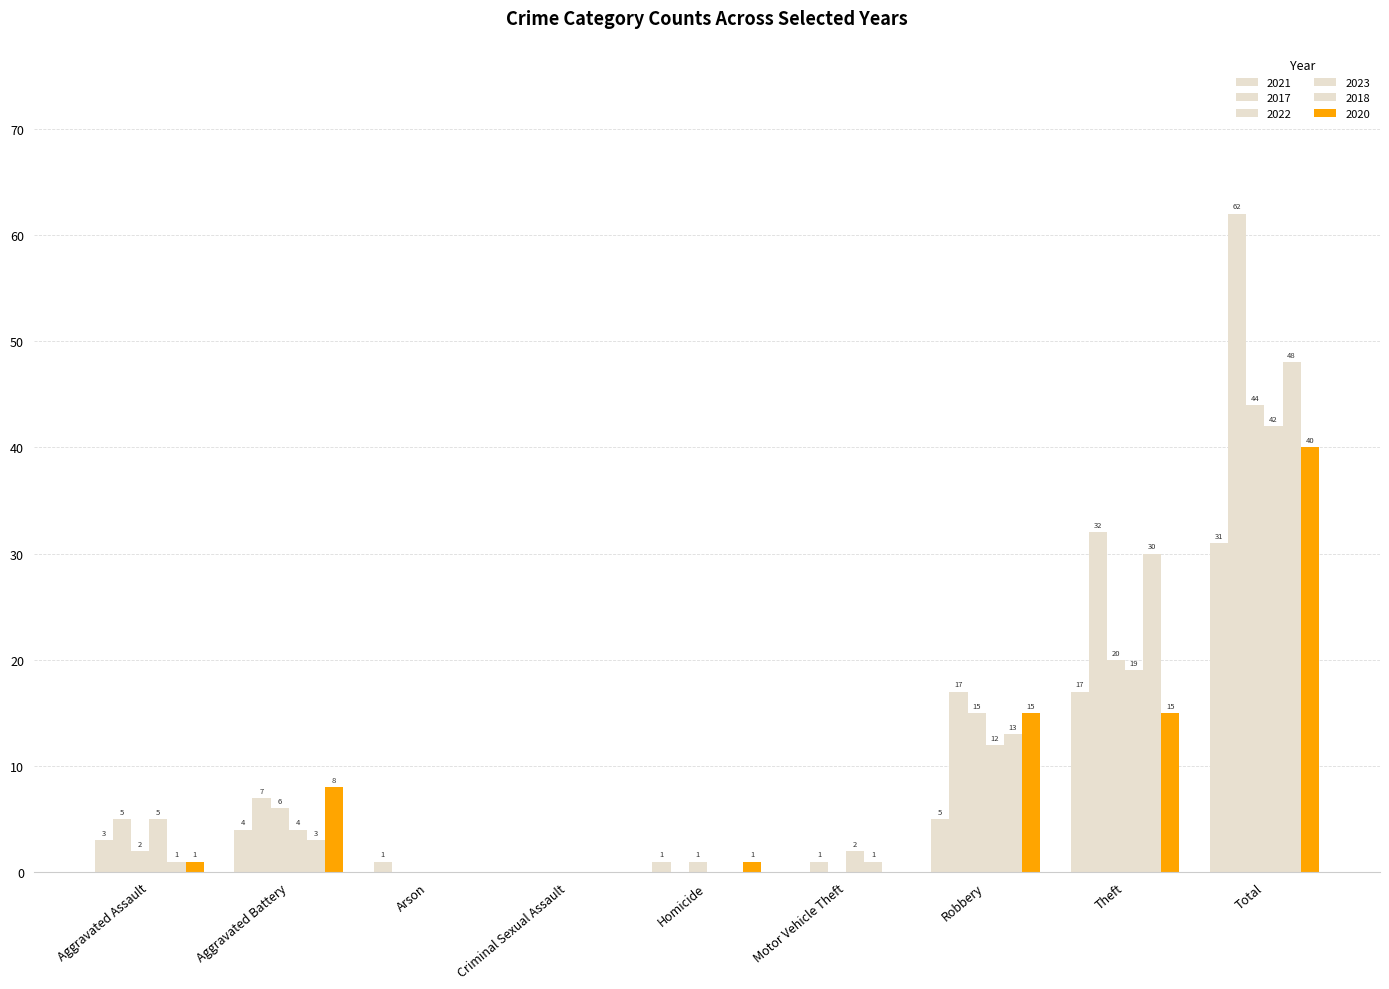

How many positive values does the 2022 series have?

6